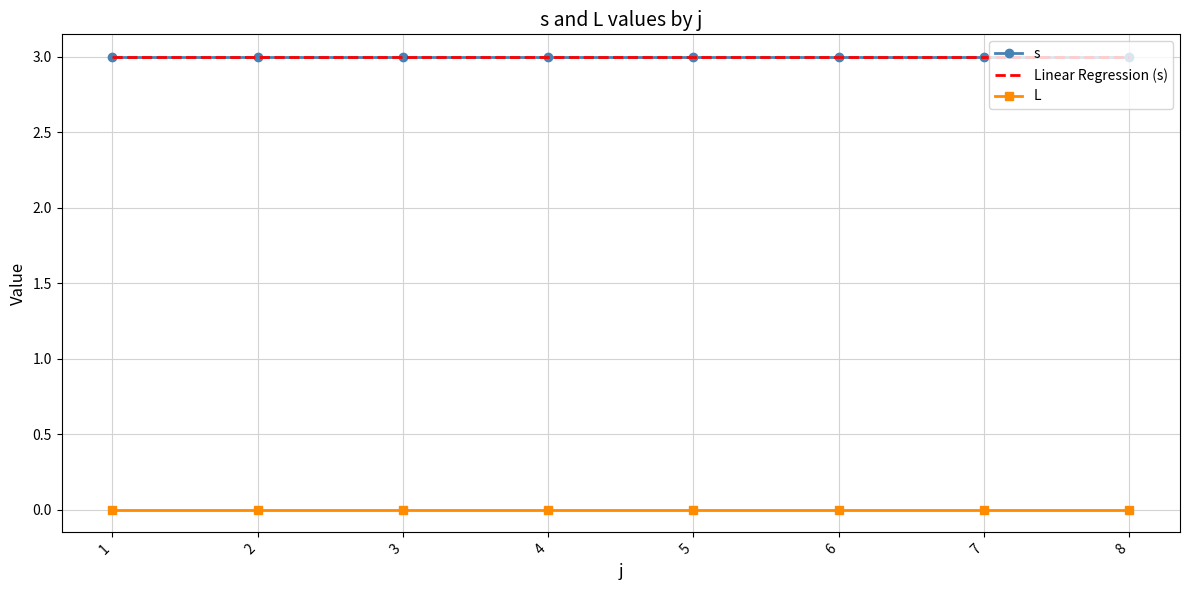

Is it true that Linear Regression (s) equals 3.0 at 3?

True